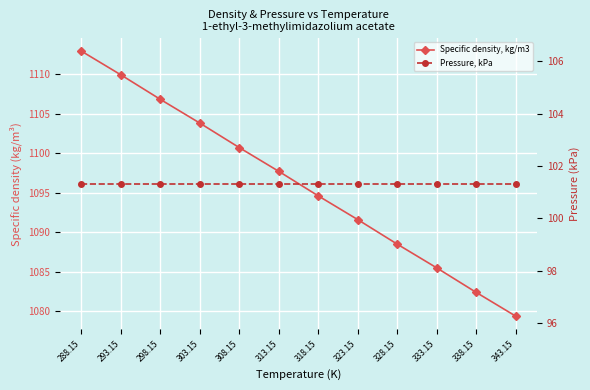

Rank the series by their average value, from lowest to highest.

Pressure, kPa, Specific density, kg/m3